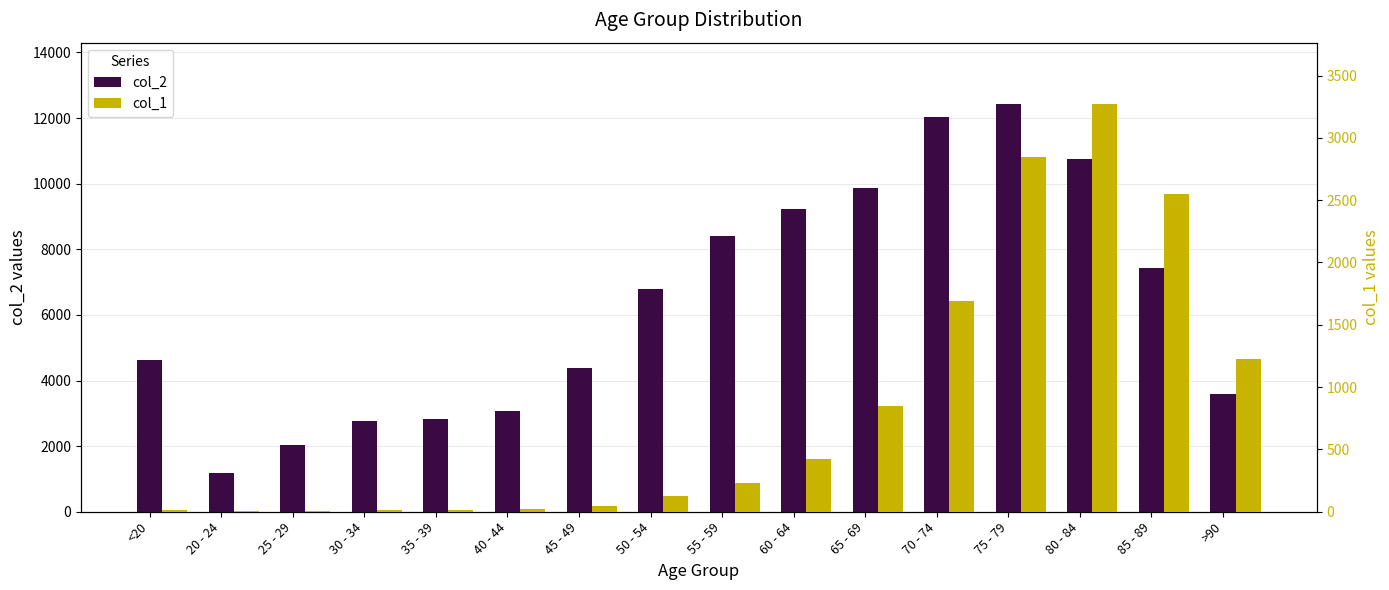

What is the minimum value shown in the chart?

3